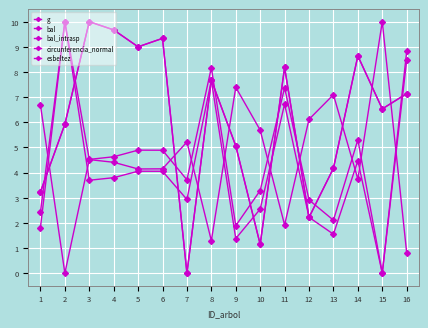

Reading left to right, transcribe all the data shown in this chart.

g: 1.8	10.0	3.7	3.8	4.1	4.1	2.9	7.7	1.4	2.5	6.7	2.2	1.5	4.5	0.0	8.5
bal: 3.2	5.9	10.0	9.7	9.0	9.3	0.0	7.7	5.1	1.1	8.2	2.2	4.2	8.6	6.5	7.1
bal_intrasp: 3.2	5.9	10.0	9.7	9.0	9.3	0.0	7.7	5.1	1.1	8.2	2.2	4.2	8.6	6.5	7.1
circunferencia_normal: 2.4	10.0	4.5	4.6	4.9	4.9	3.7	8.2	1.9	3.3	7.4	2.9	2.1	5.3	0.0	8.8
esbeltez: 6.7	0.0	4.5	4.4	4.1	4.1	5.2	1.3	7.4	5.7	1.9	6.1	7.1	3.7	10.0	0.8